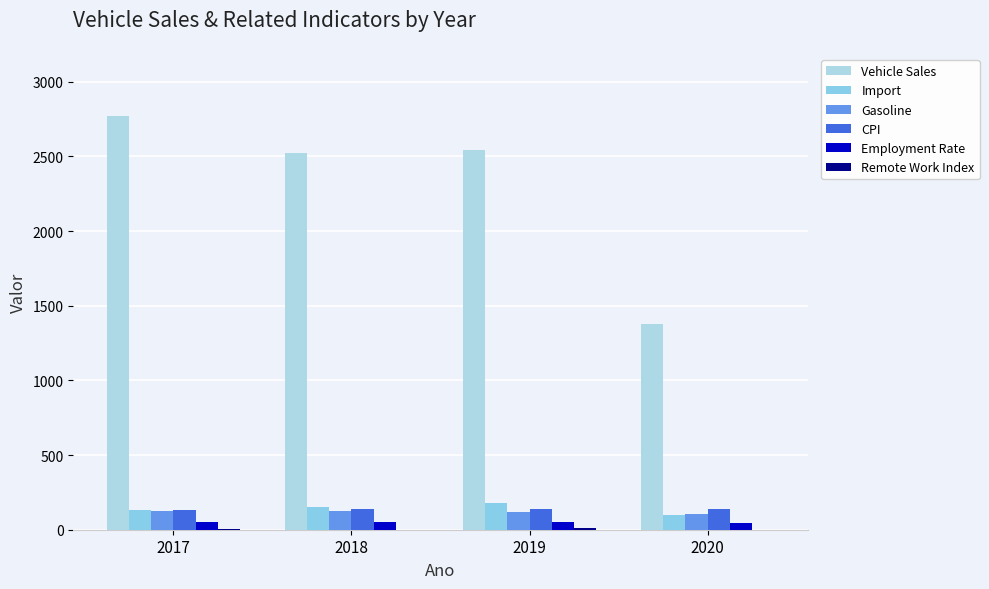

What is the value of the Vehicle Sales bar at the 2nd from the left?

2521.4